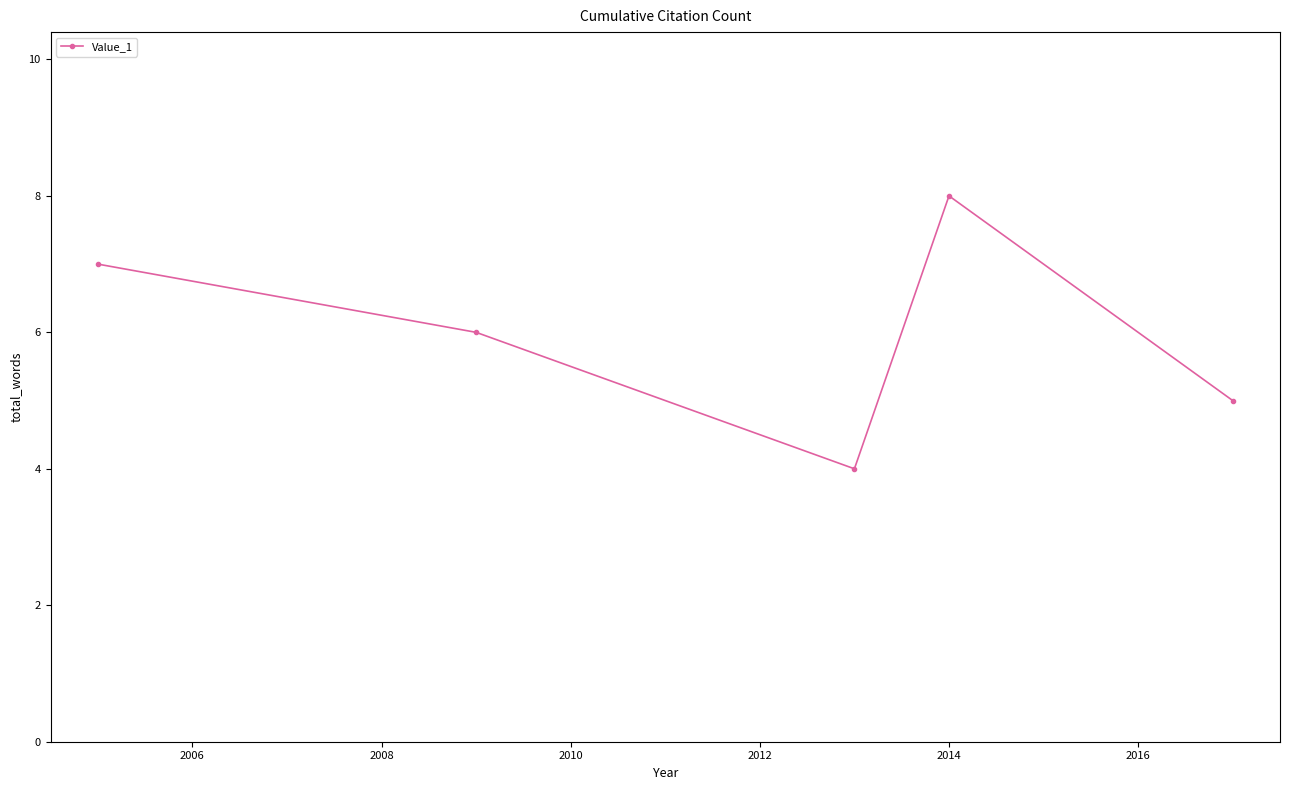

What is the maximum value shown in the chart?

8